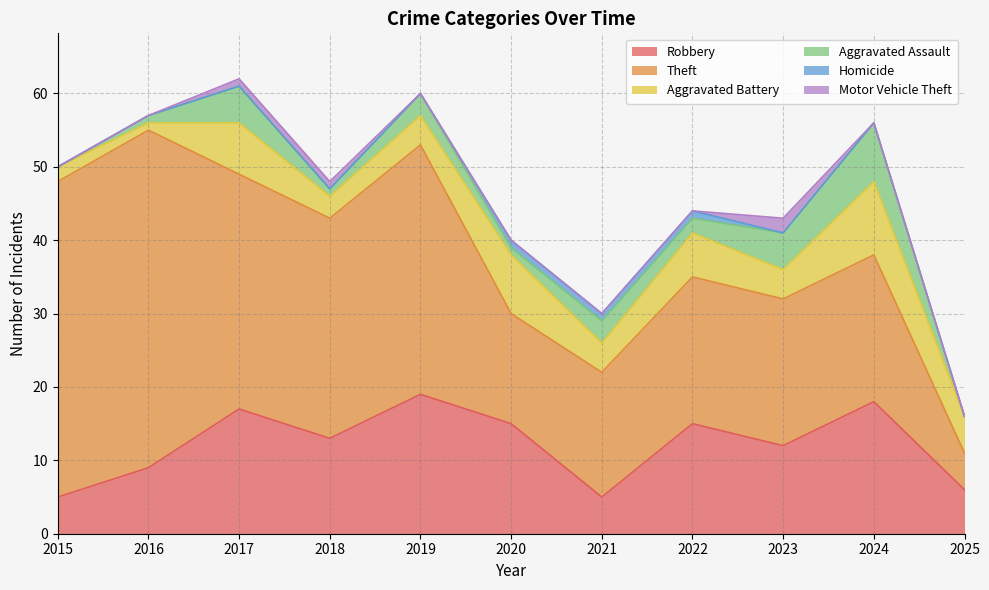

At which label does Aggravated Battery reach its peak?

2024